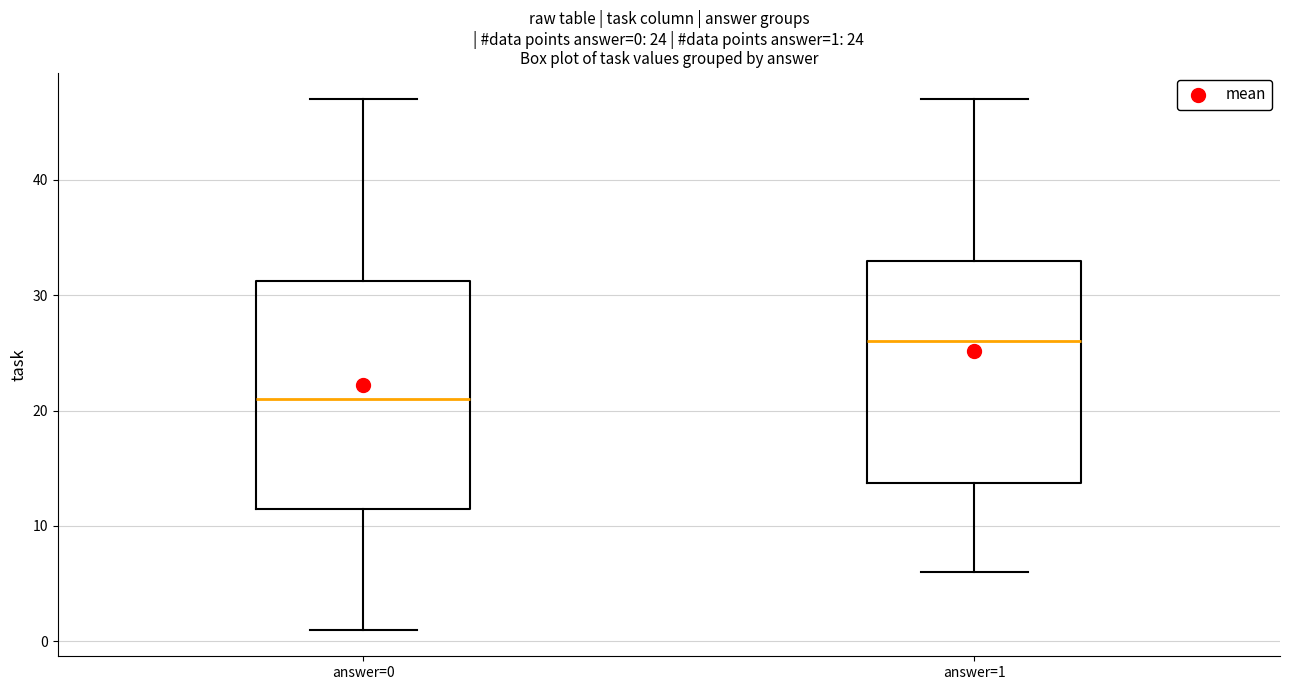

Which box's median line is the lowest?

answer=0